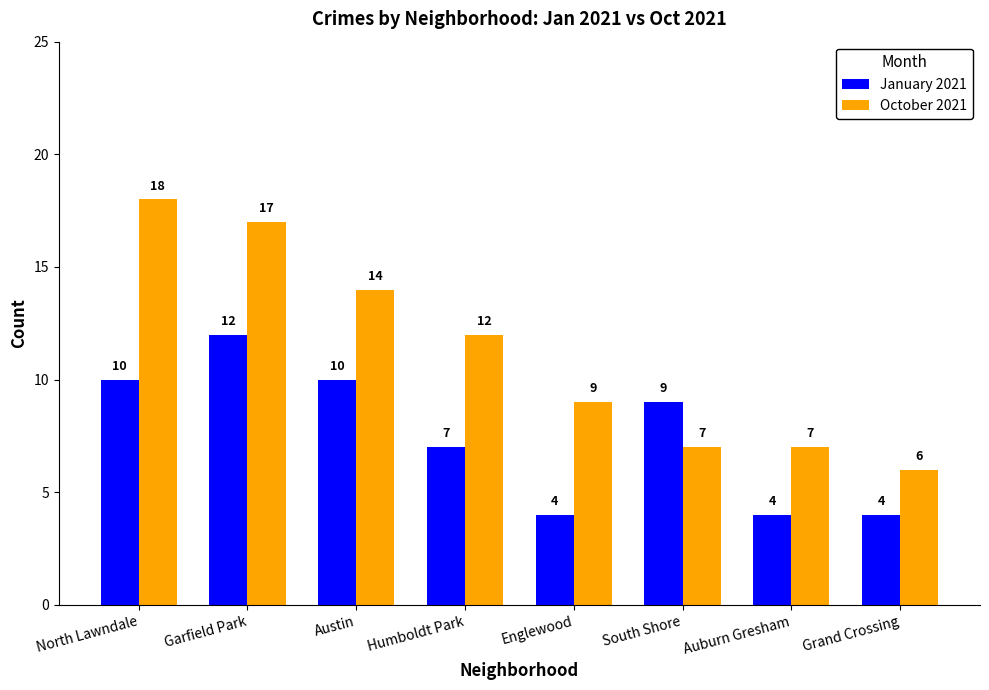

How many January 2021 values are between 4 and 10?

7